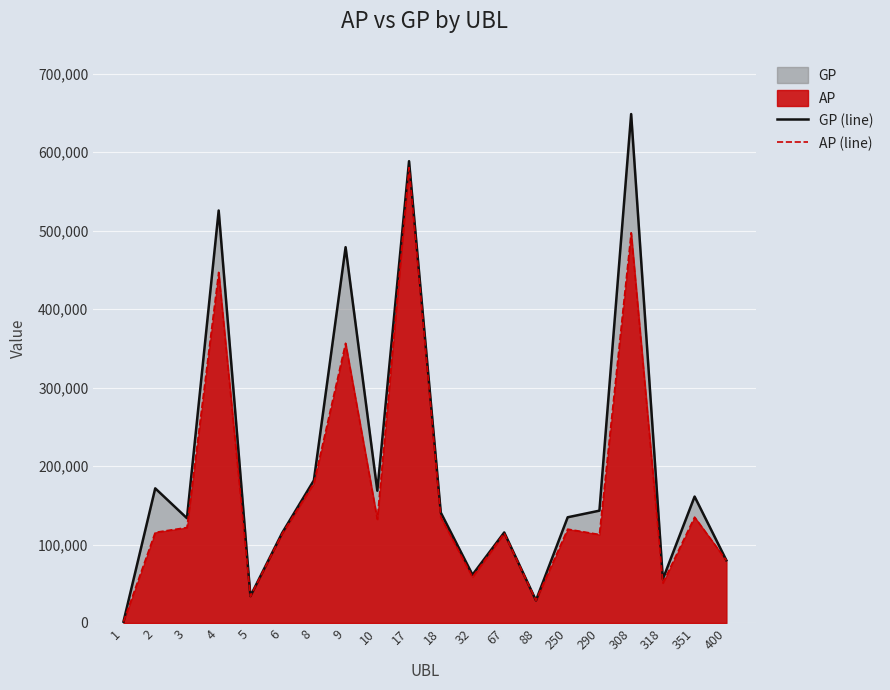

Rank the series at 290 from lowest to highest value.

AP (line), GP (line)